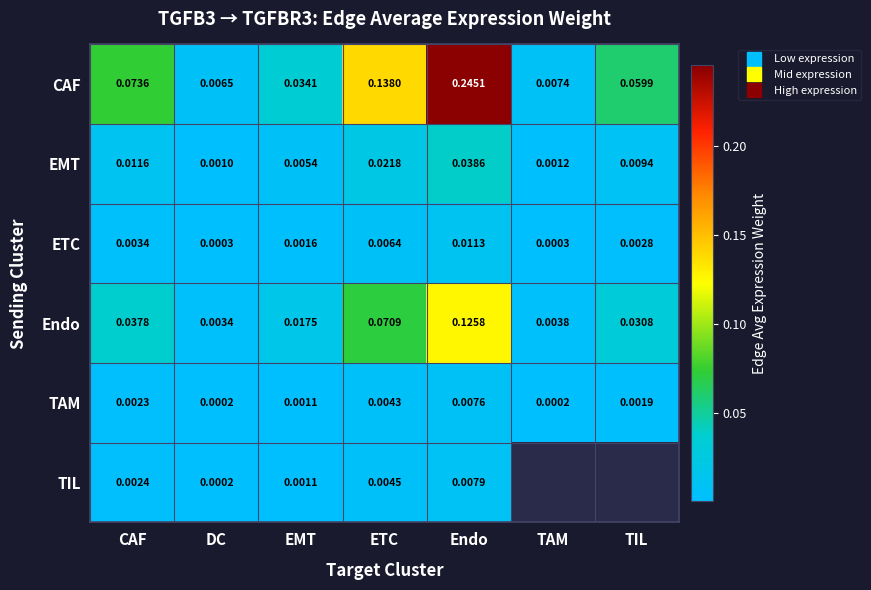

At Endo, list the series in order from smallest to largest.

TAM, TIL, ETC, EMT, Endo, CAF